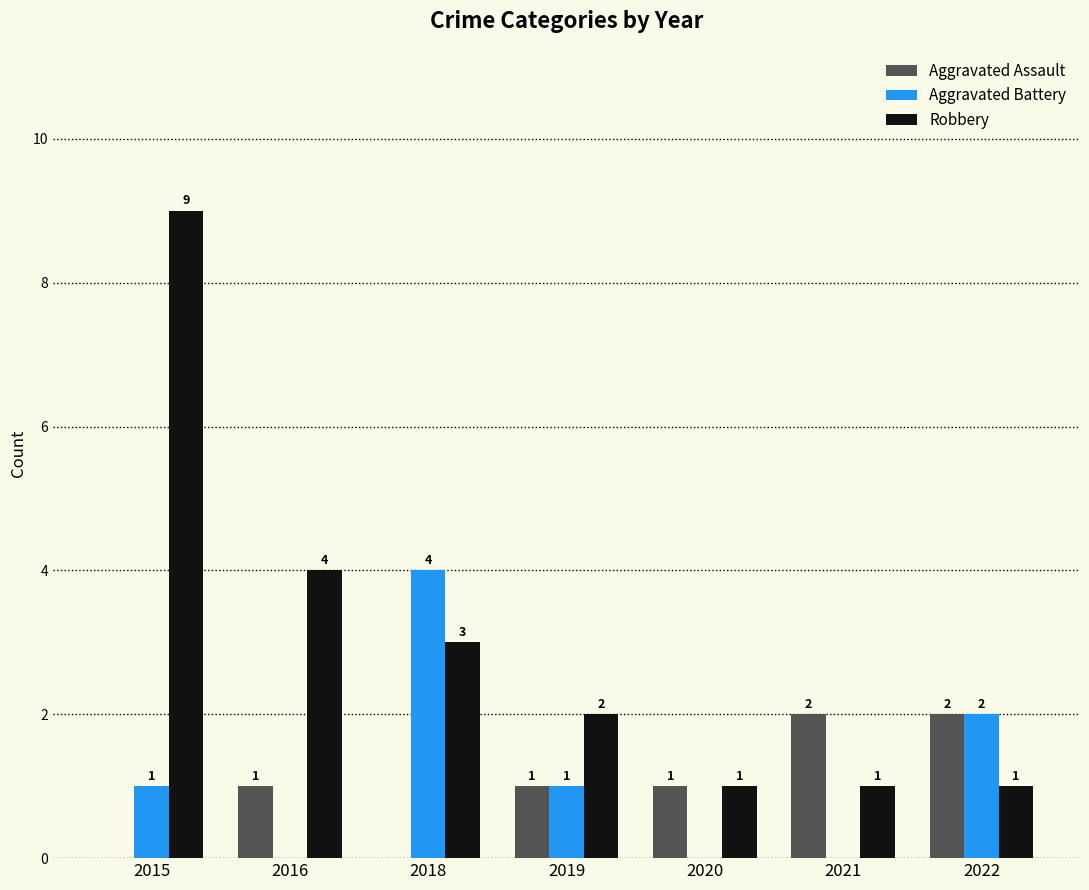

How many distinct data groups are displayed?

3